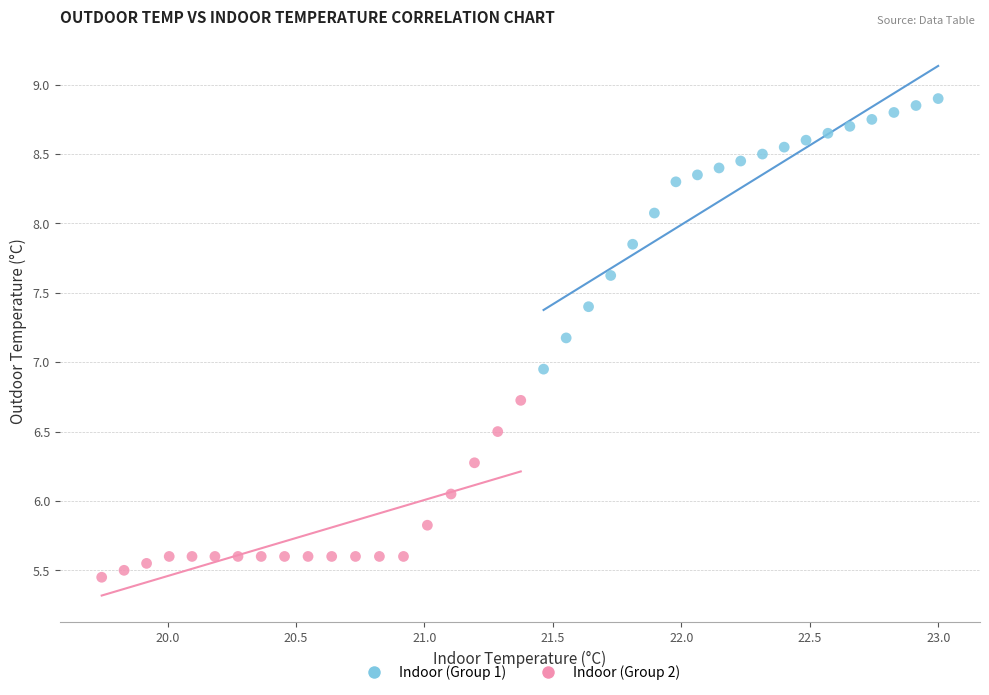

Which series contains the lowest Y value?

Indoor (Group 2)